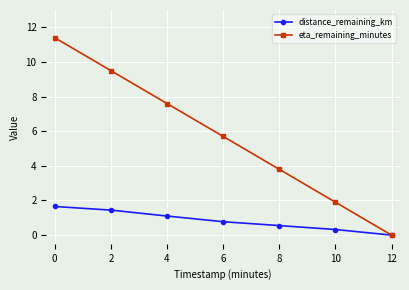

Reading left to right, extract all data points from this chart.

distance_remaining_km: 0=1.7	2=1.4	4=1.1	6=0.8	8=0.6	10=0.3	12=0.0
eta_remaining_minutes: 0=11.4	2=9.5	4=7.6	6=5.7	8=3.8	10=1.9	12=0.0